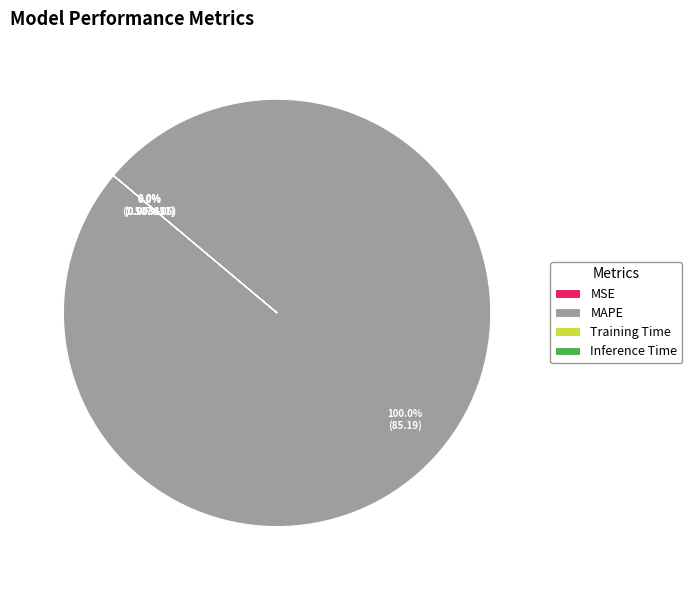

What percentage is the MAPE slice, to the nearest percent?

100%